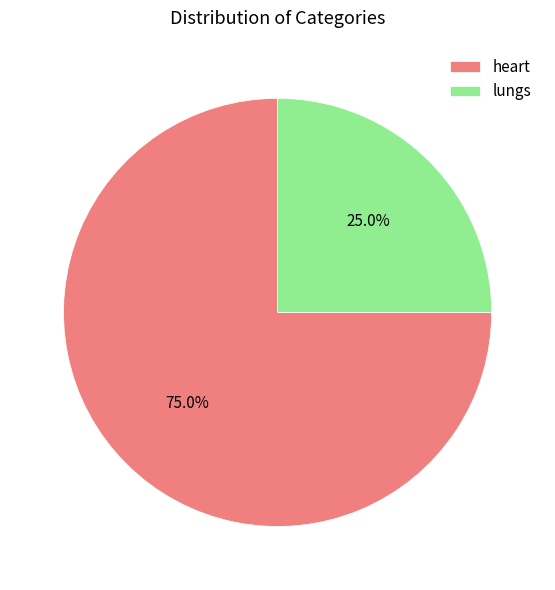

Which category has the smallest portion of the pie?

lungs